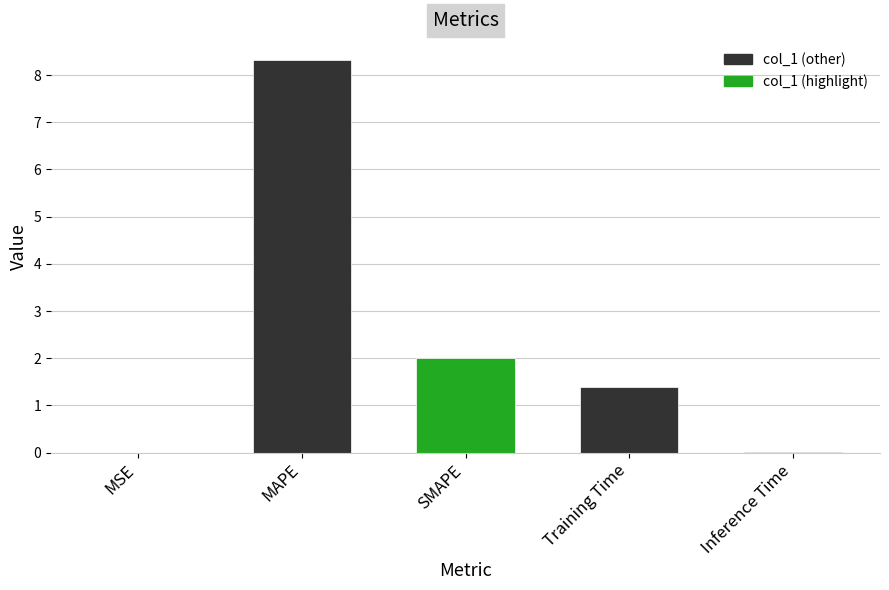

The value at Training Time is 2.1. True or false?

False